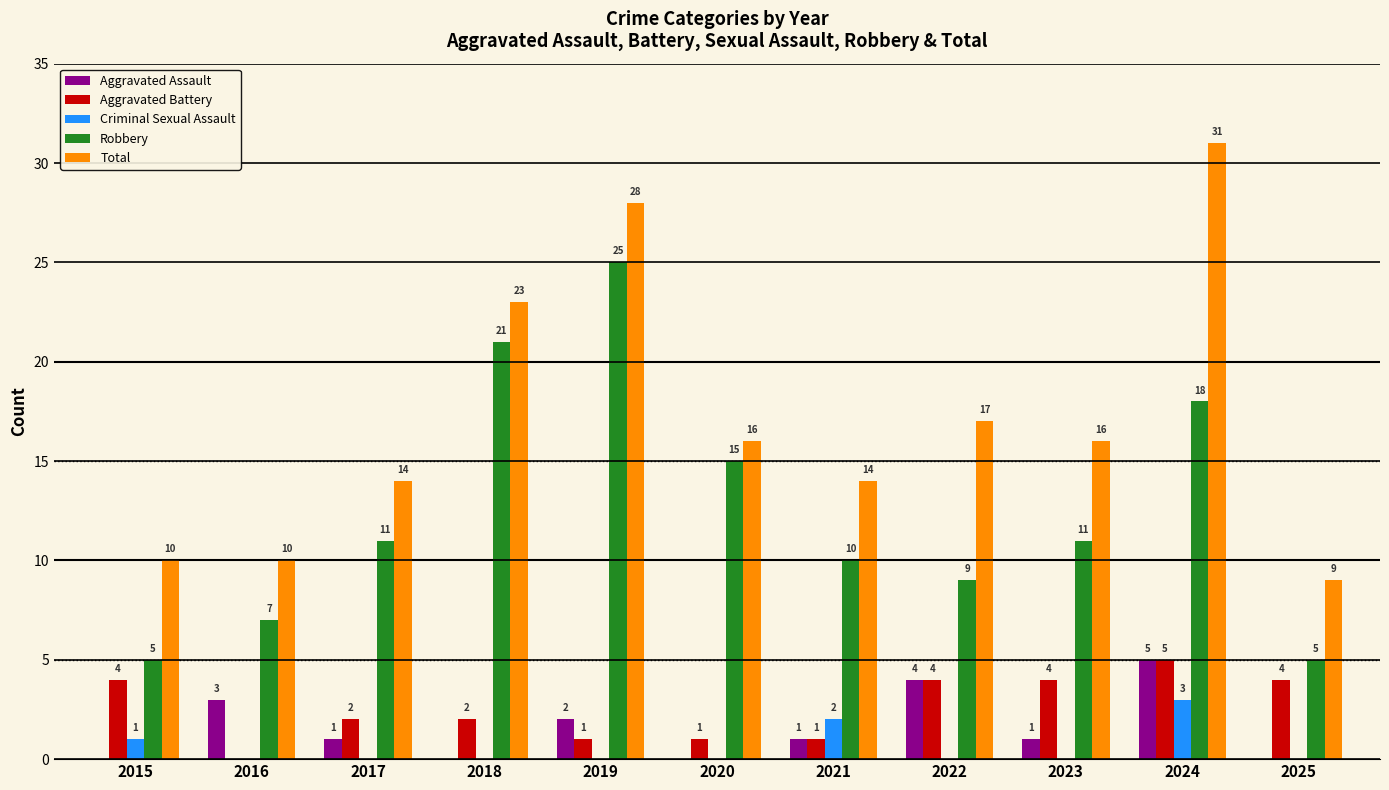

Is it true that Aggravated Battery equals 4 at 2015?

True